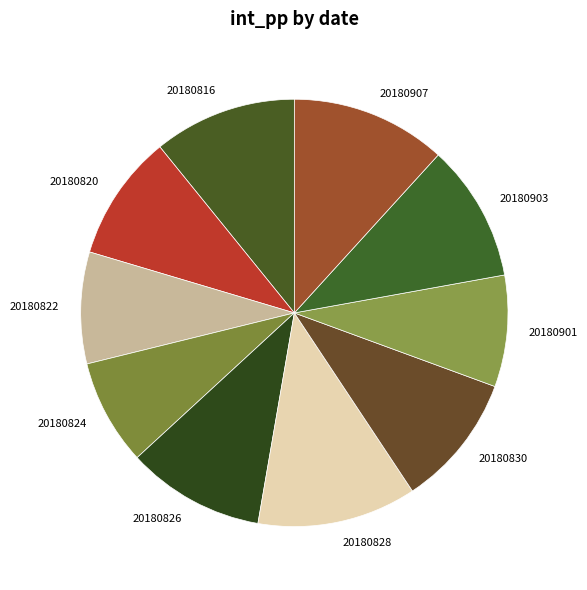

What is the smallest slice in the pie chart?

20180824